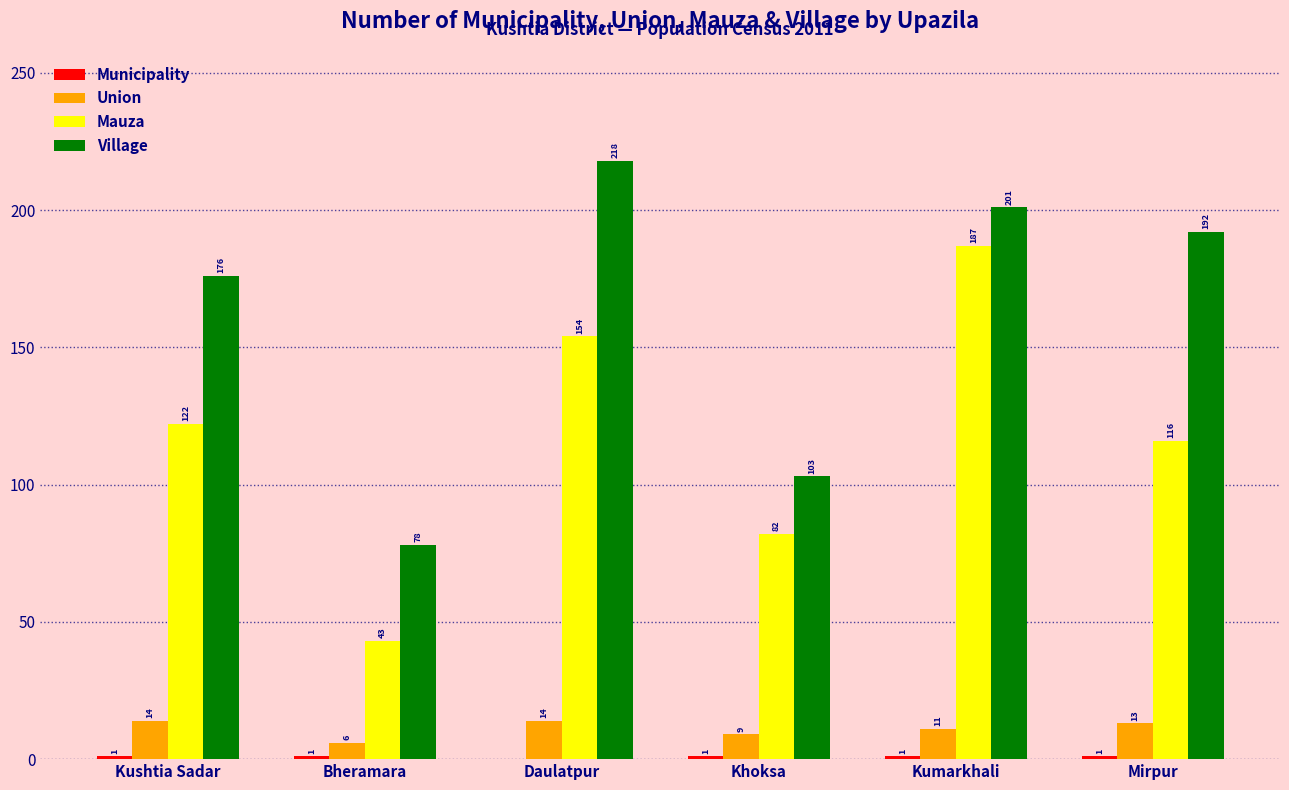

Is it true that Village equals 78 at Bheramara?

True